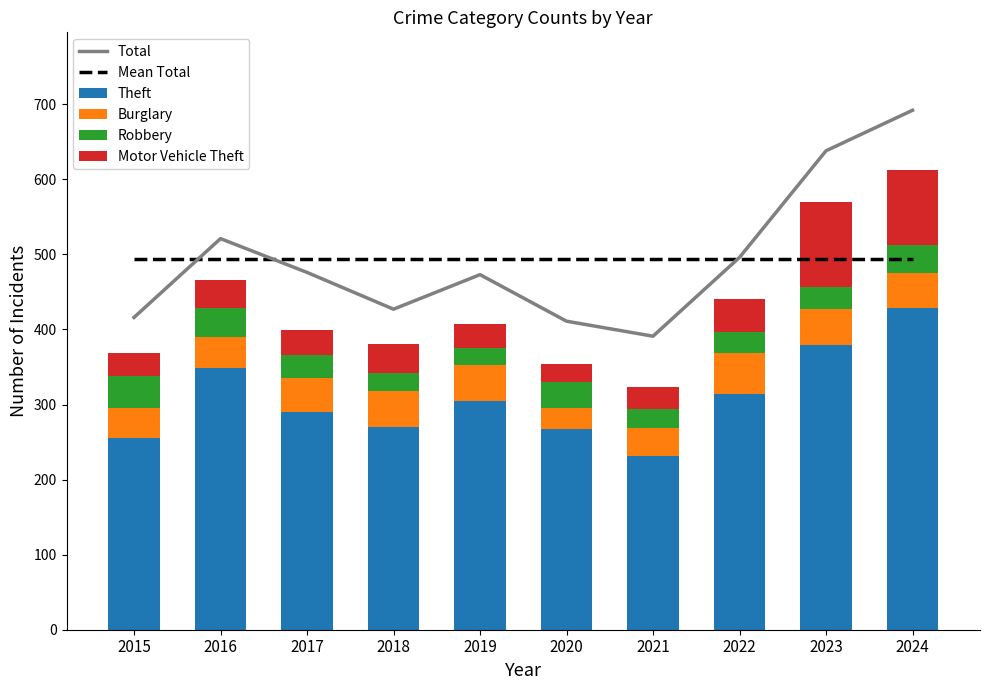

How many data points in Burglary are less than 47?

5